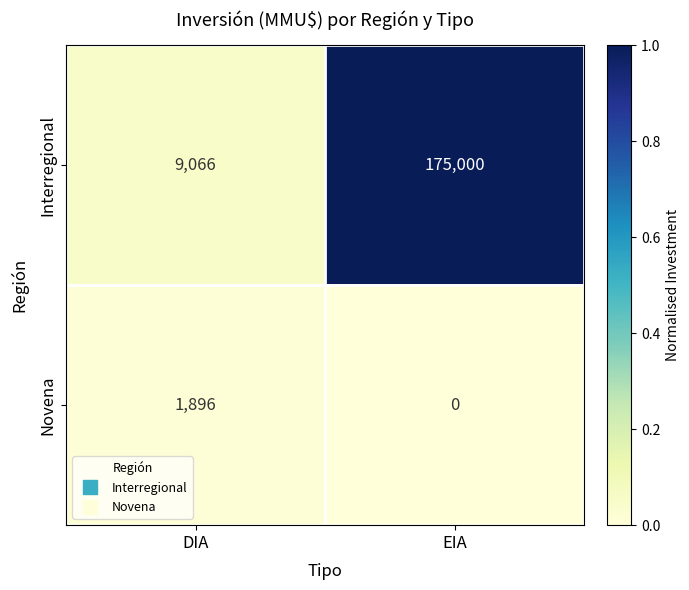

Rank the series at EIA from lowest to highest value.

Novena, Interregional